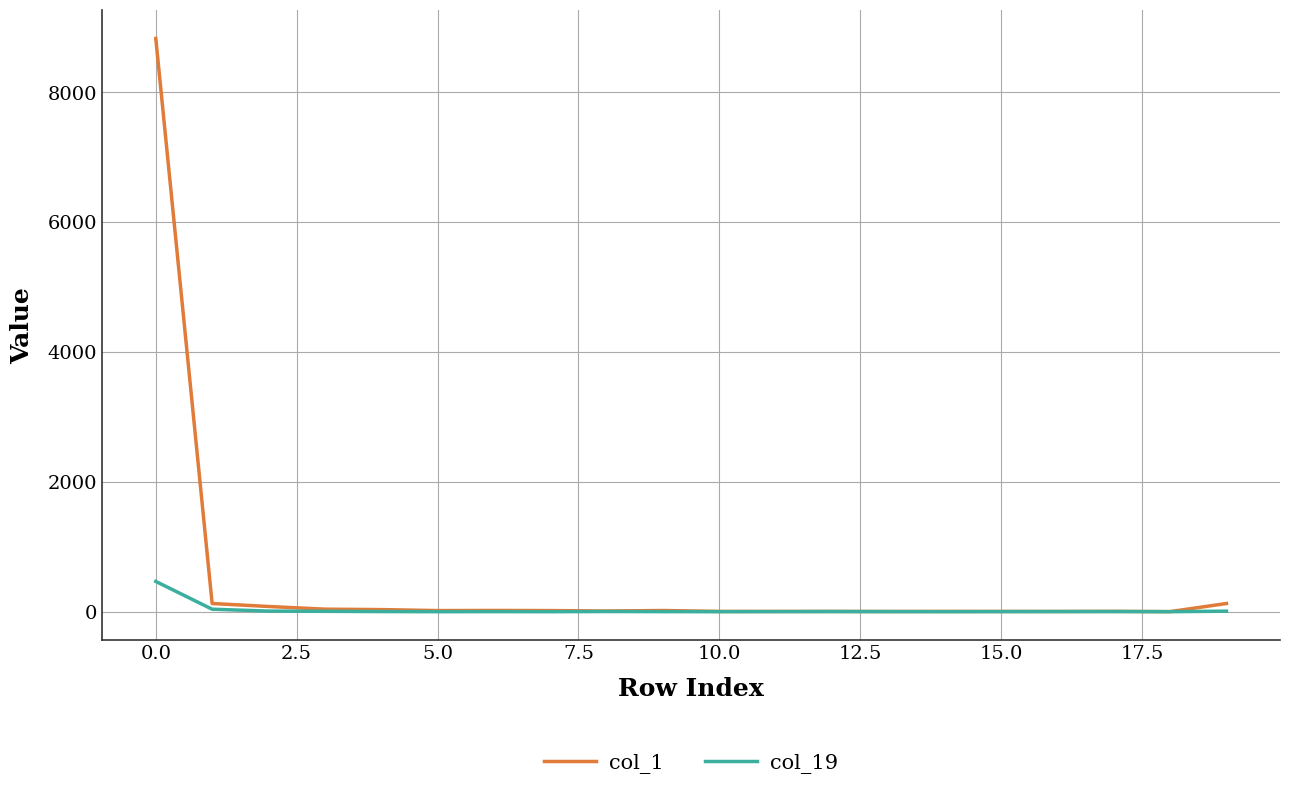

Rank the series by their average value, from lowest to highest.

col_19, col_1